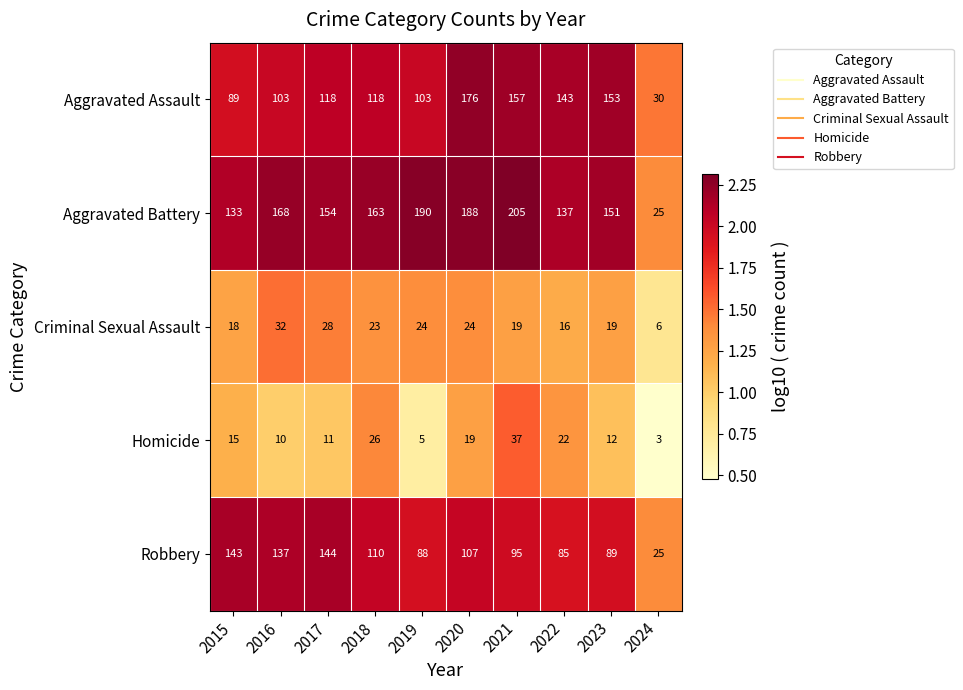

What is the total value across all series at 2021?

513